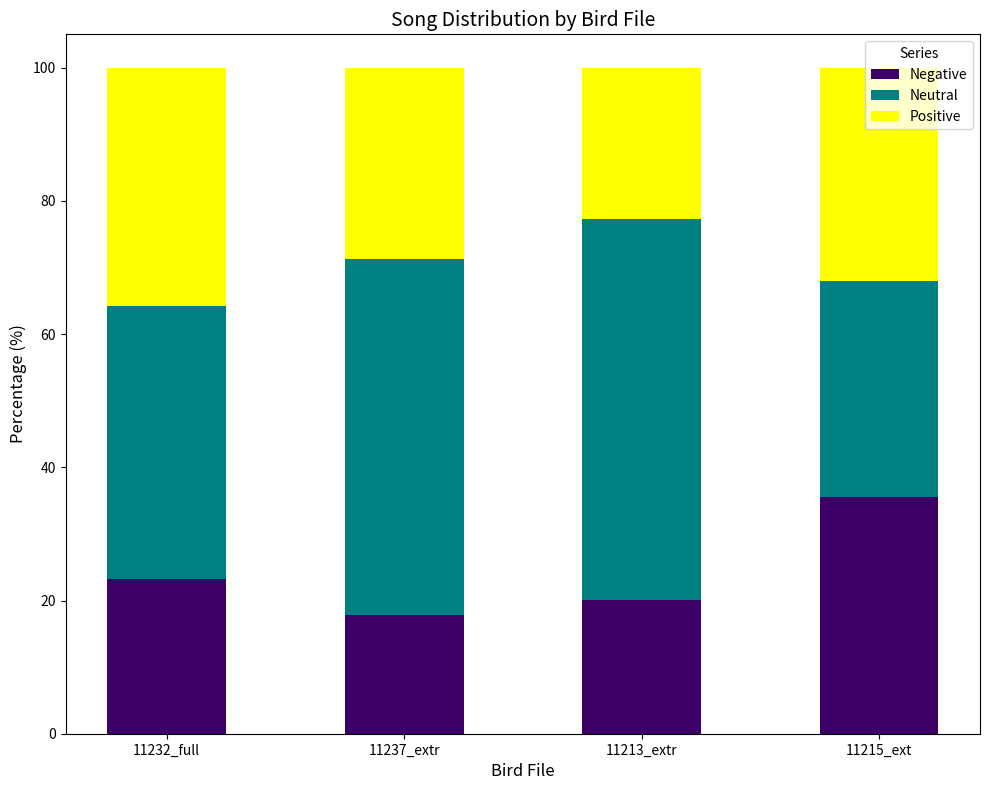

At which label is Negative closest to 26?

11232_full